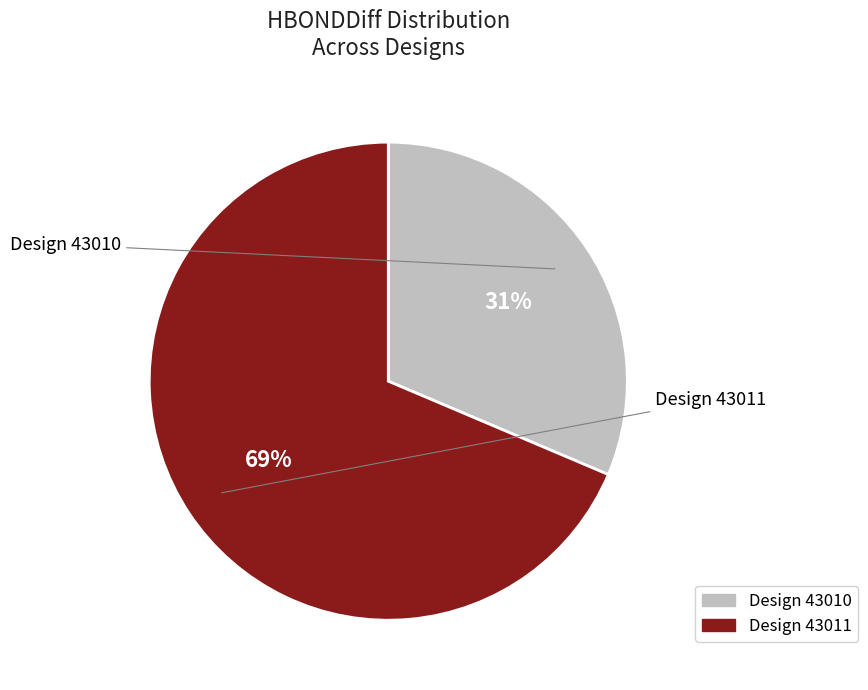

How many segments does this pie chart have?

2